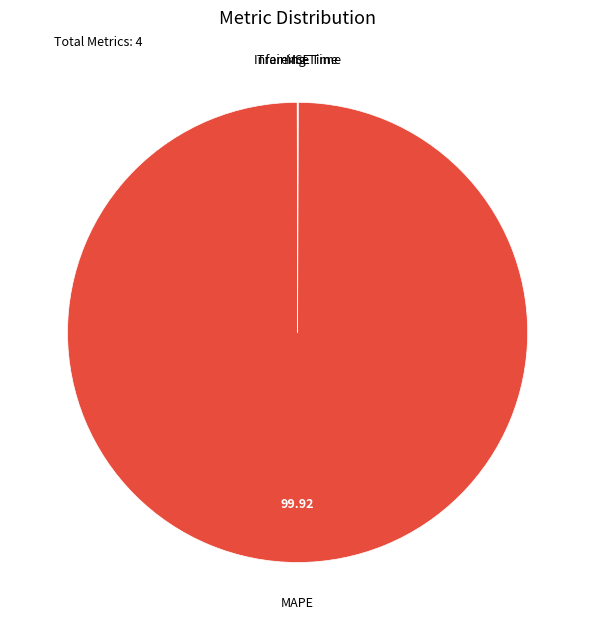

Which slice is the largest?

MAPE